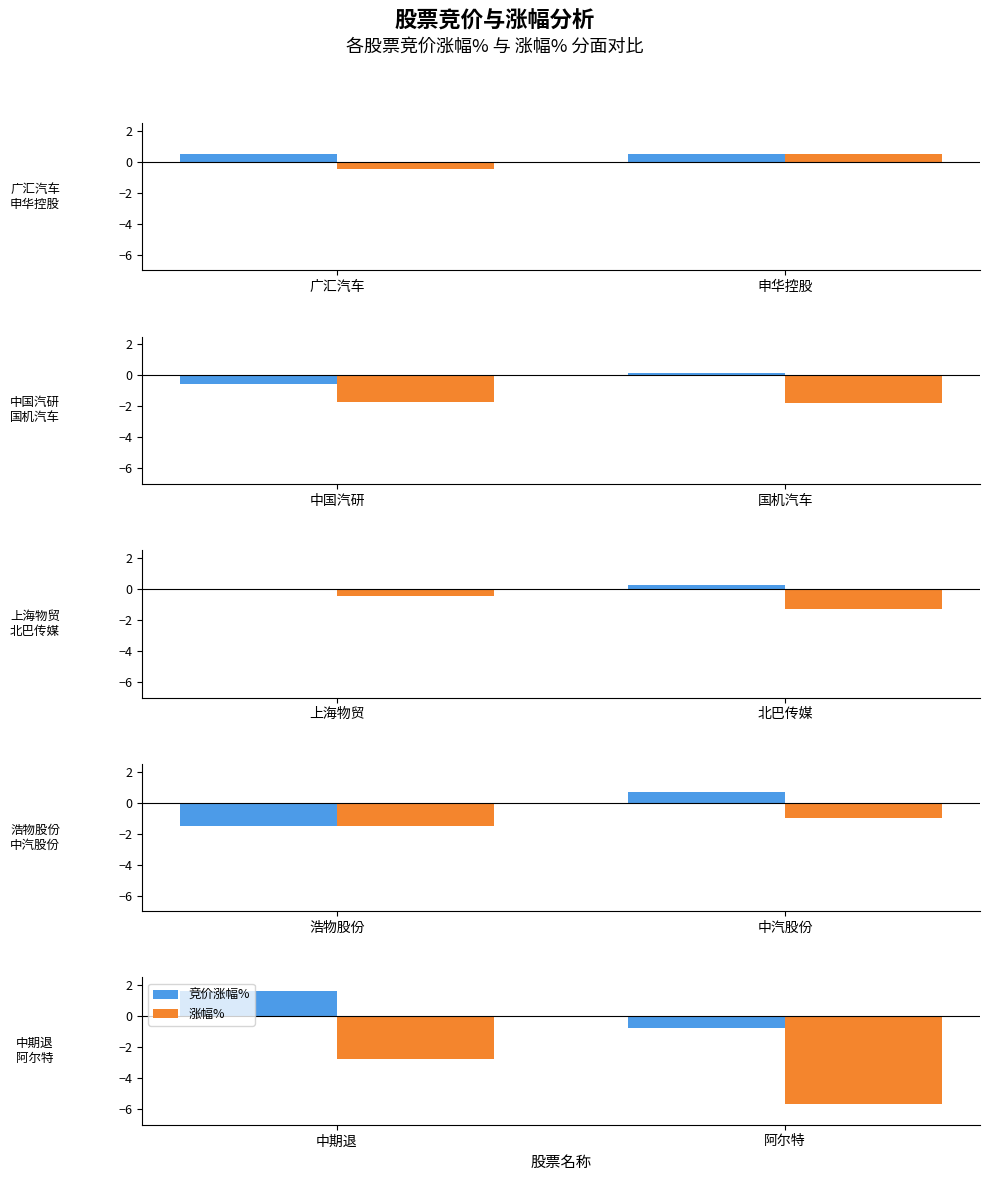

What is the label of the 1st bar from the right?

阿尔特